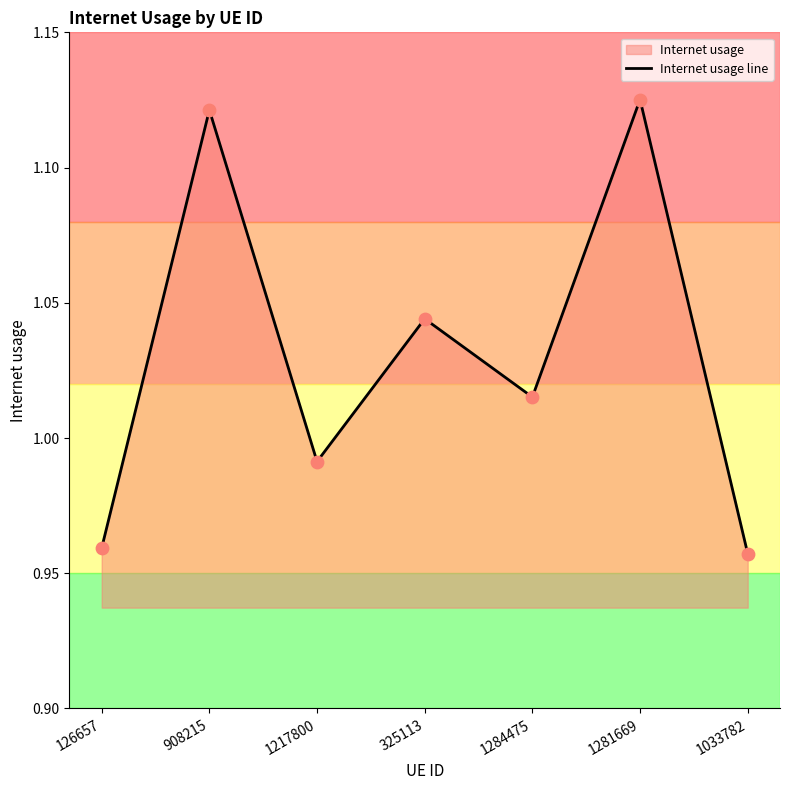

Between 325113 and 1284475, which is larger?

325113